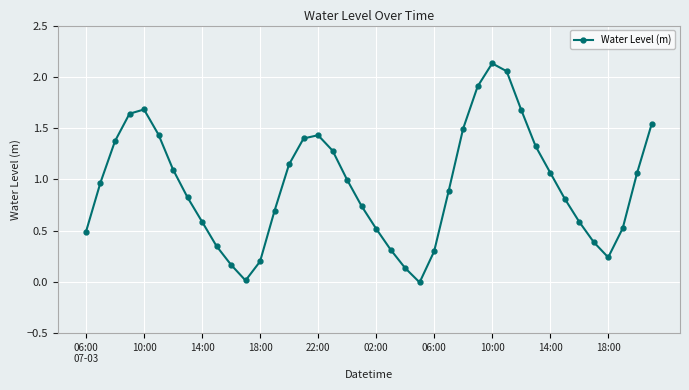

How many points are higher than both their immediate neighbors (excluding endpoints)?

3